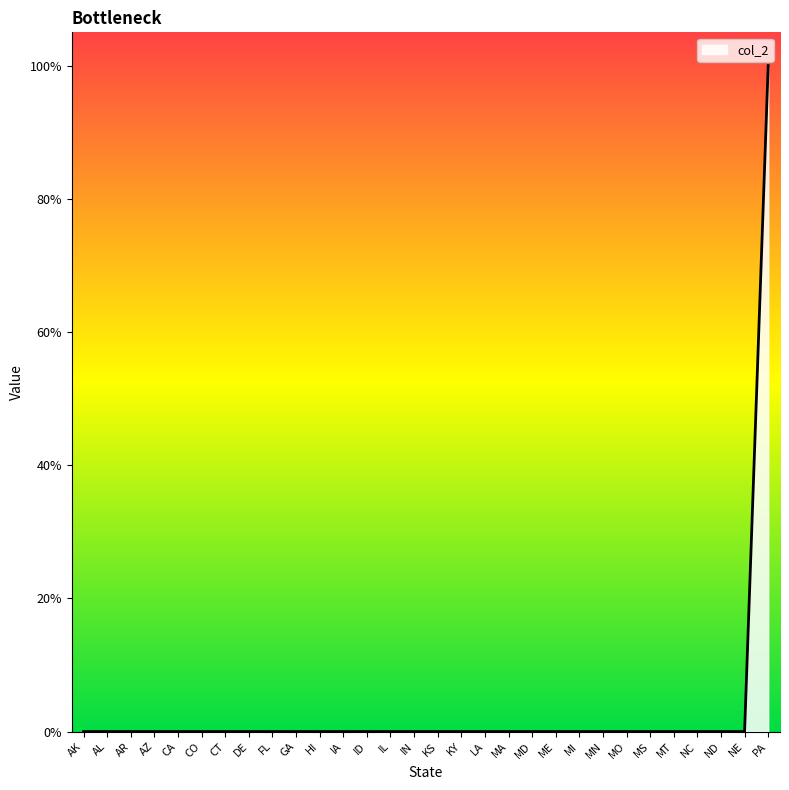

Is this an area chart (filled region under the line)?

Yes